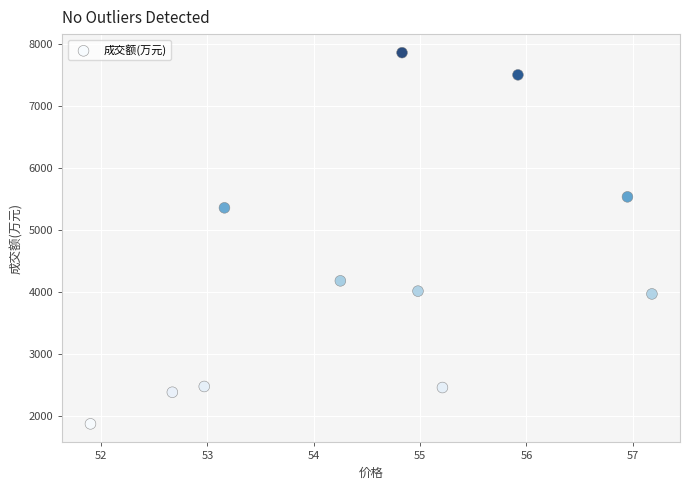

What is the average Y value?

4322